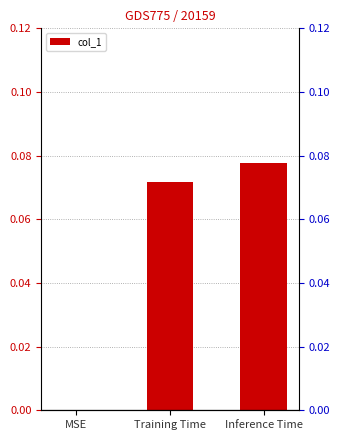

Rank the categories by value from highest to lowest.

Inference Time, Training Time, MSE